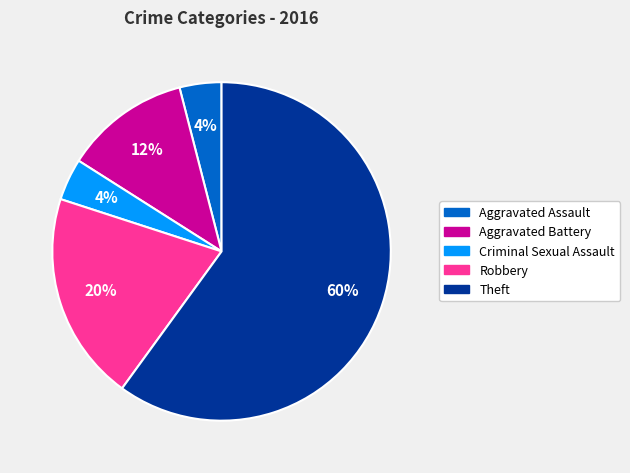

Count the number of slices in the pie.

5